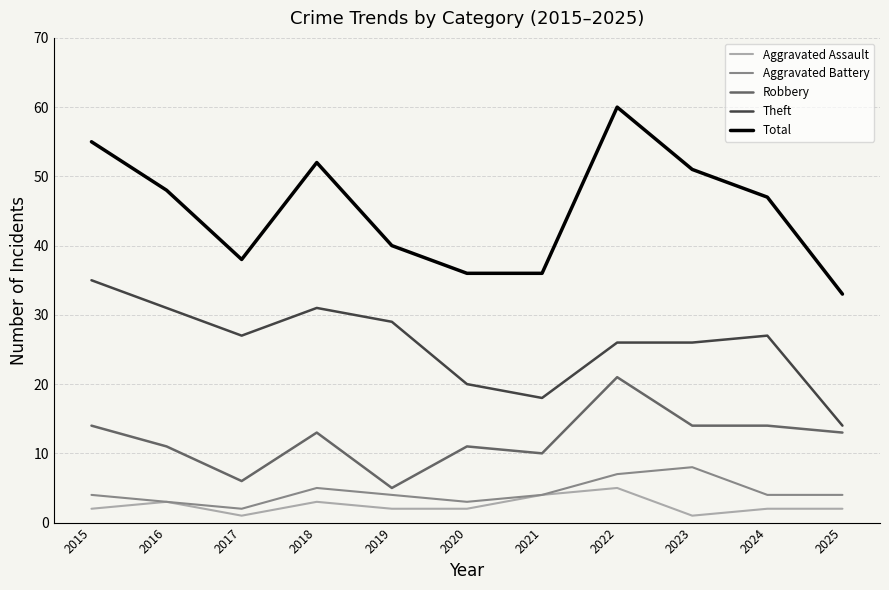

What is the sum of the Aggravated Assault values at 2024 and 2018?

5